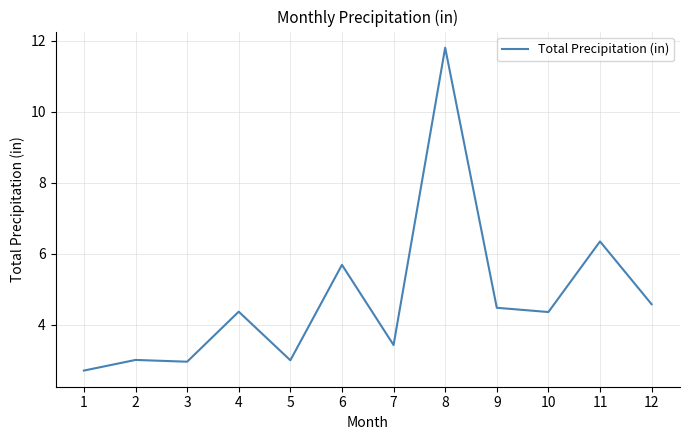

What is the change in value from 7 to 8?

+8.4